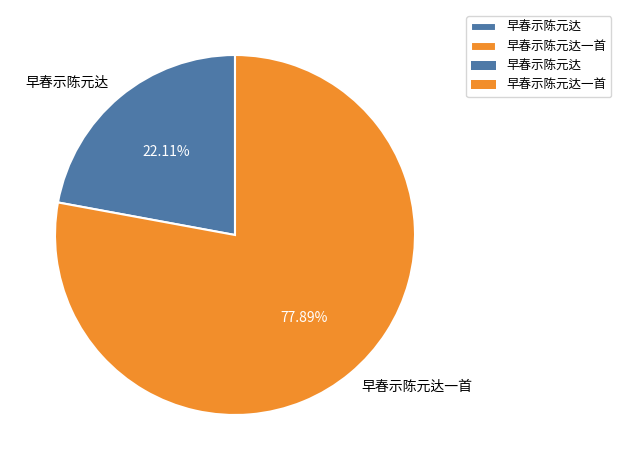

What is the ratio of the value at 早春示陈元达 to the value at 早春示陈元达一首?

0.3